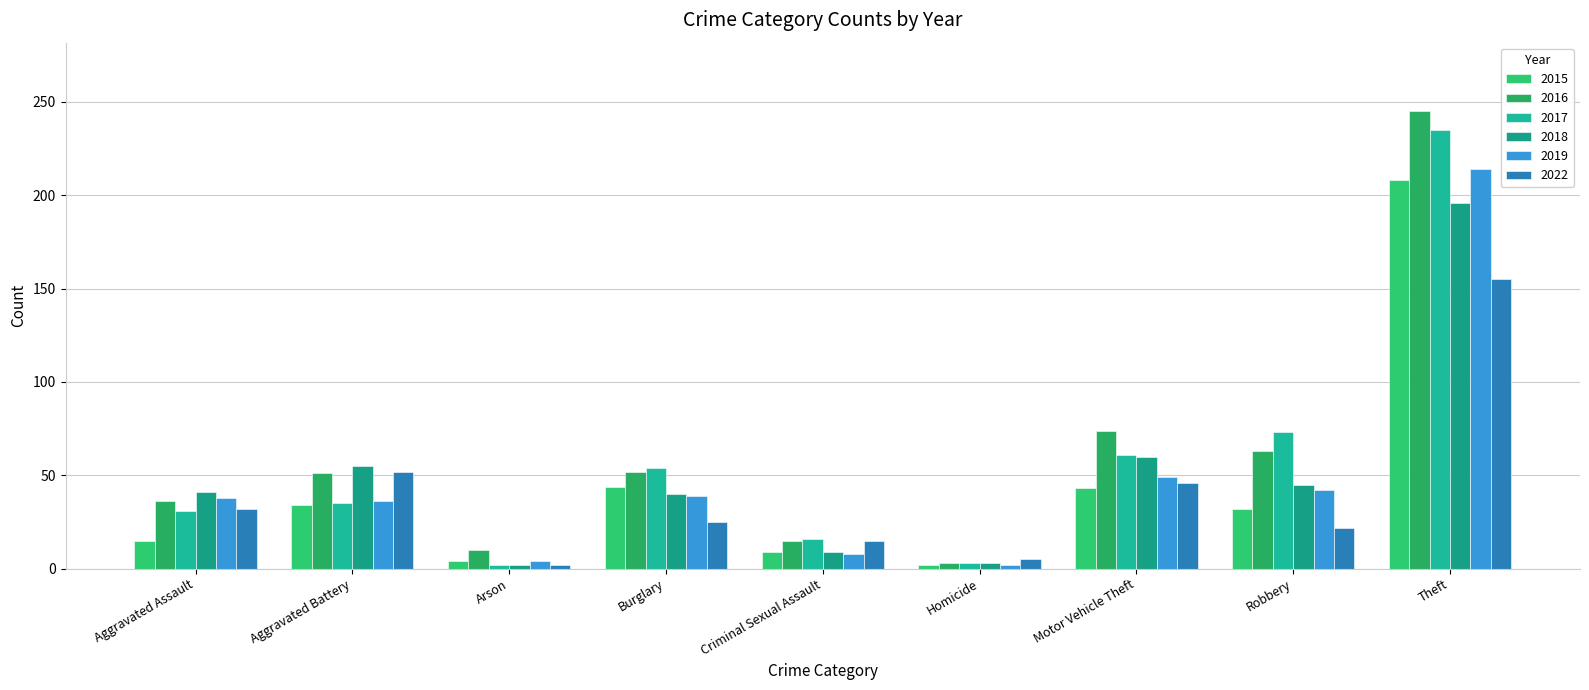

Reading left to right, list all the values displayed in this chart.

2015: 15	34	4	44	9	2	43	32	208
2016: 36	51	10	52	15	3	74	63	245
2017: 31	35	2	54	16	3	61	73	235
2018: 41	55	2	40	9	3	60	45	196
2019: 38	36	4	39	8	2	49	42	214
2022: 32	52	2	25	15	5	46	22	155